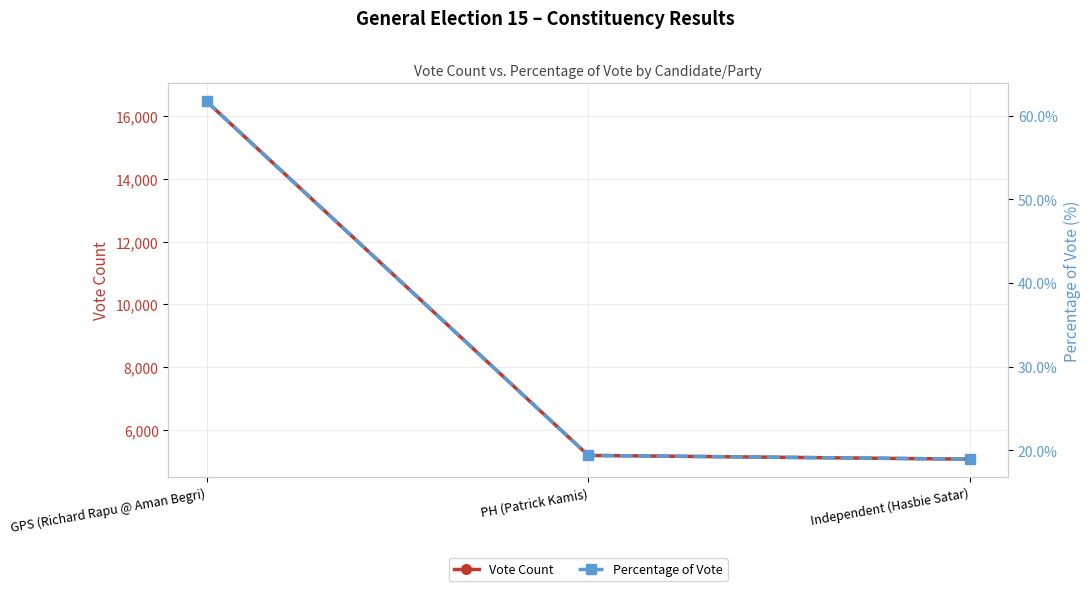

Is it true that Vote Count equals 5057.0 at Independent (Hasbie Satar)?

True